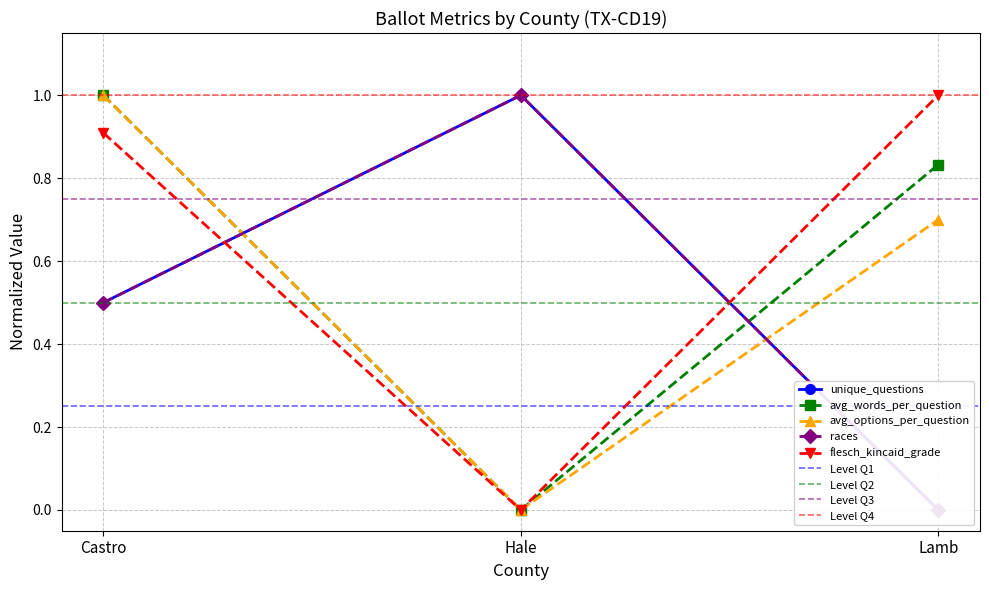

Reading left to right, what are all the values shown in this chart?

unique_questions: Castro=0.5	Hale=1.0	Lamb=0.0
avg_words_per_question: Castro=1.0	Hale=0.0	Lamb=0.8
avg_options_per_question: Castro=1.0	Hale=0.0	Lamb=0.7
races: Castro=0.5	Hale=1.0	Lamb=0.0
flesch_kincaid_grade: Castro=0.9	Hale=0.0	Lamb=1.0